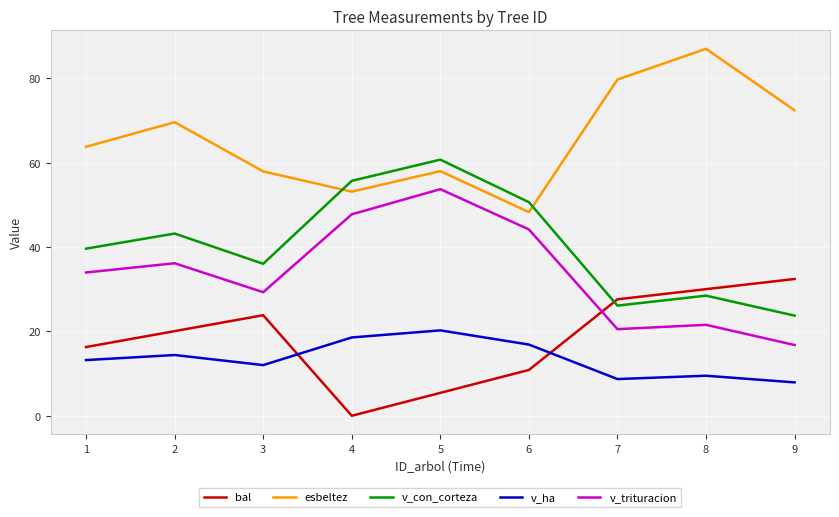

What is the difference between the v_con_corteza values at 7 and 6?

24.5